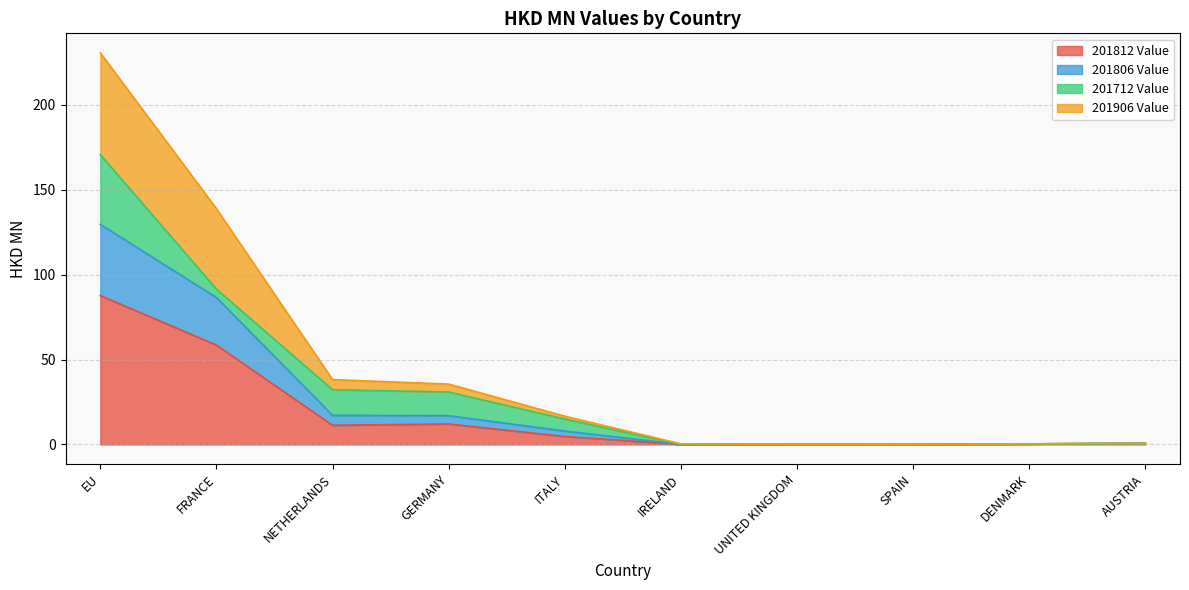

The value of 201806 Value at IRELAND is 0.0. True or false?

False